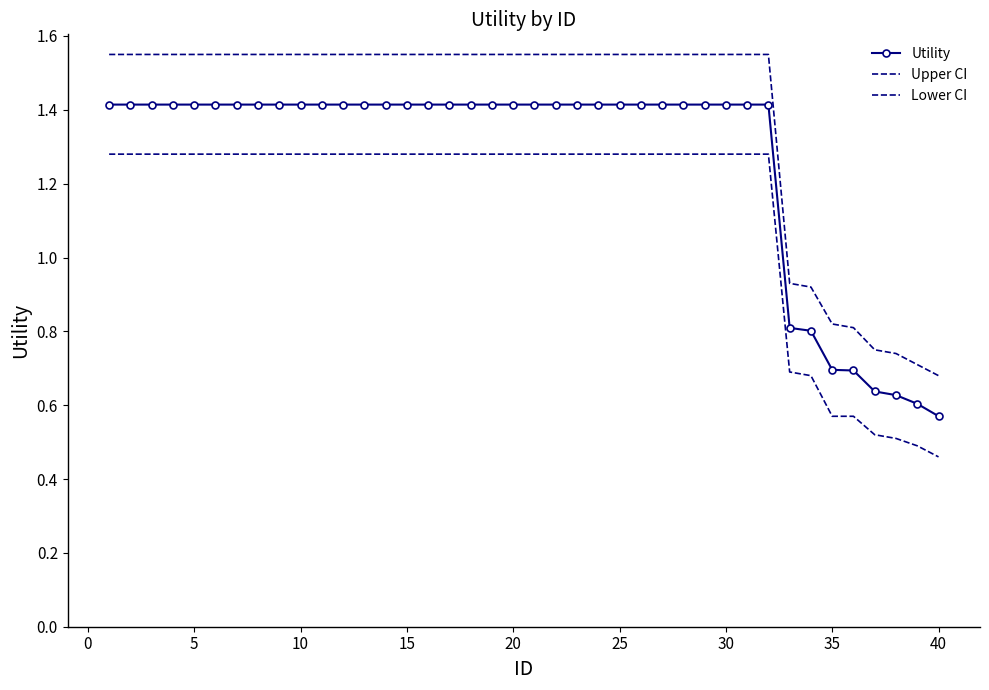

True or false: Upper CI and Utility cross at least once.

False